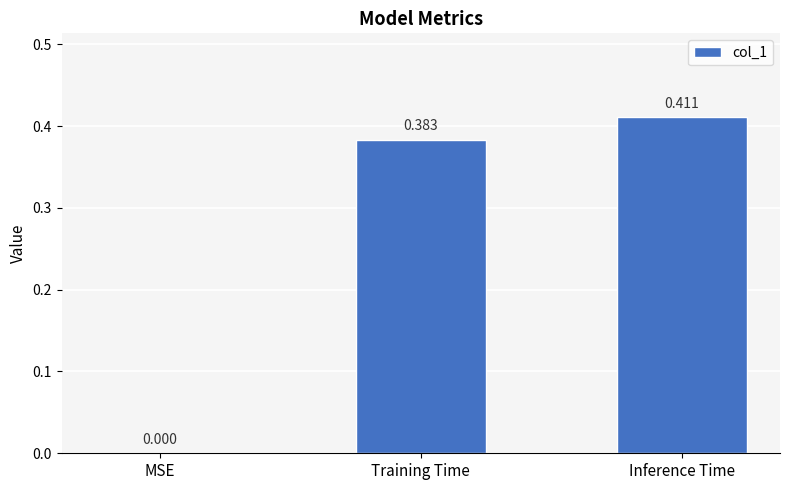

Does the chart contain stacked bars?

No